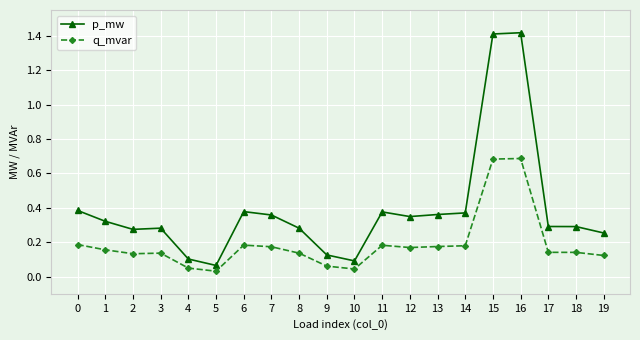

The p_mw series shows 0.3 at 12. True or false?

True